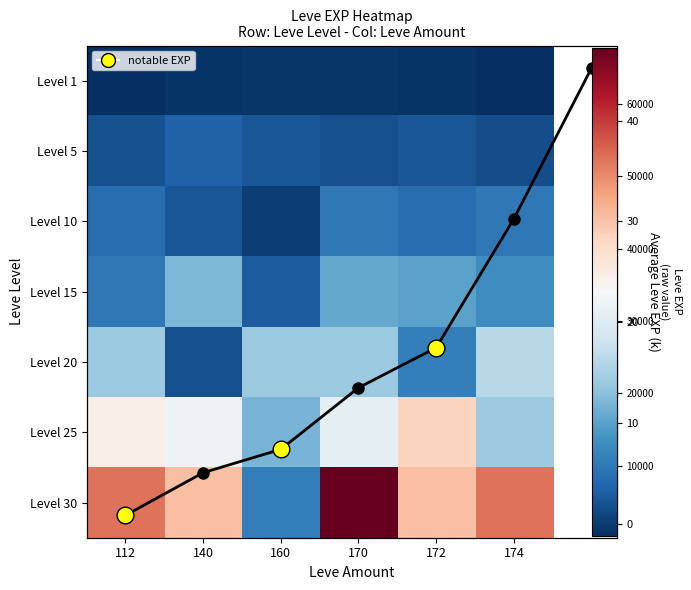

Is the value of 15 at 174 greater than the value of 25 at 174?

No